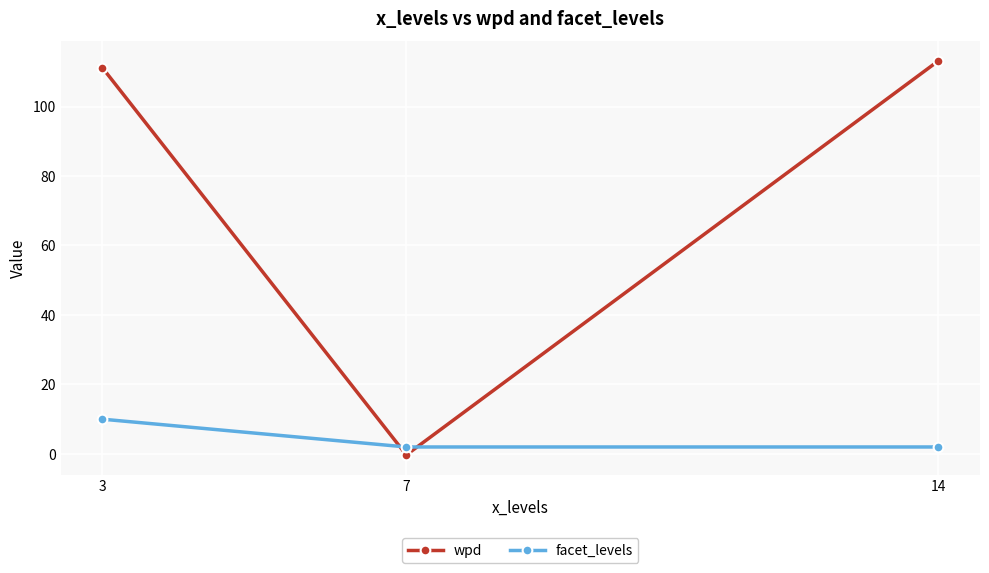

What is the spread (max minus min) of values at 3?

101.1